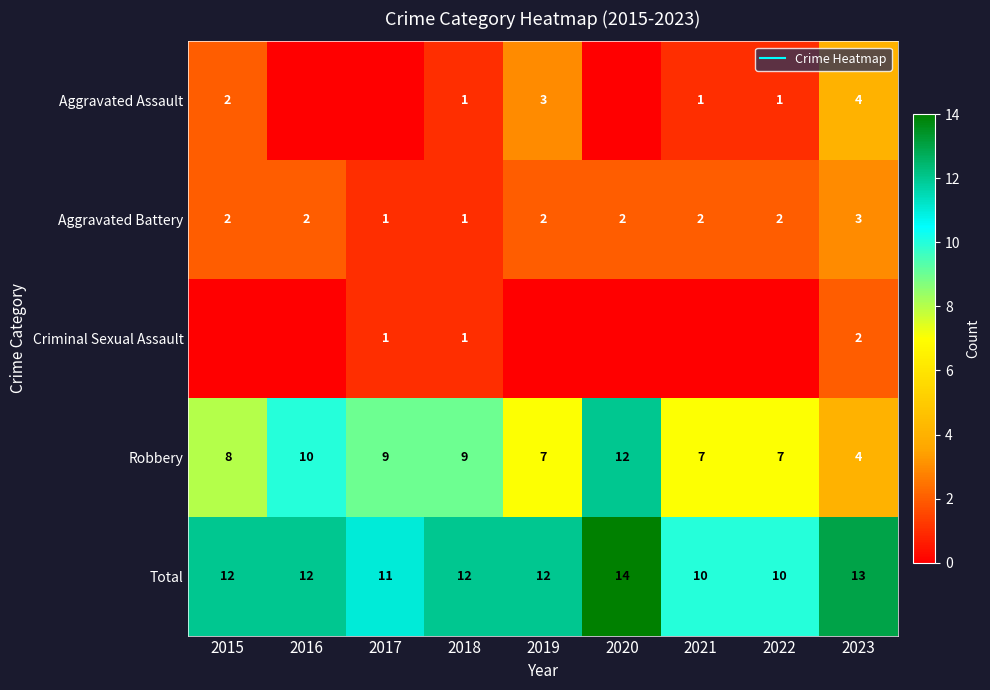

How many values in the Criminal Sexual Assault series exceed 0?

3